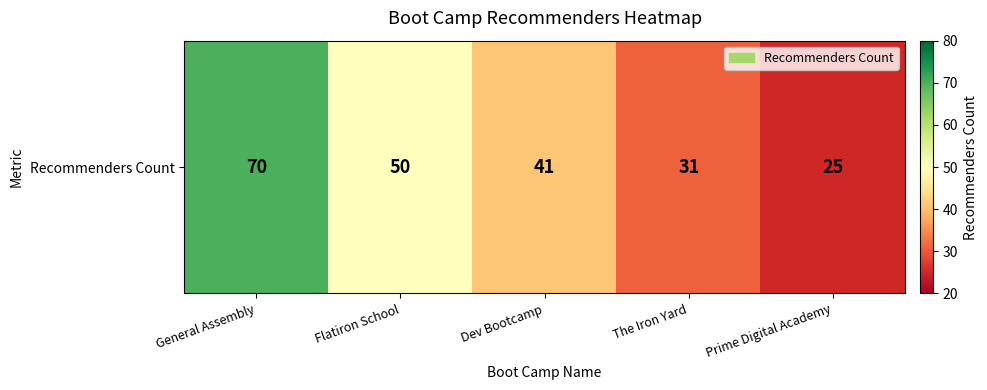

The chart shows a value of 50 at Flatiron School. True or false?

True